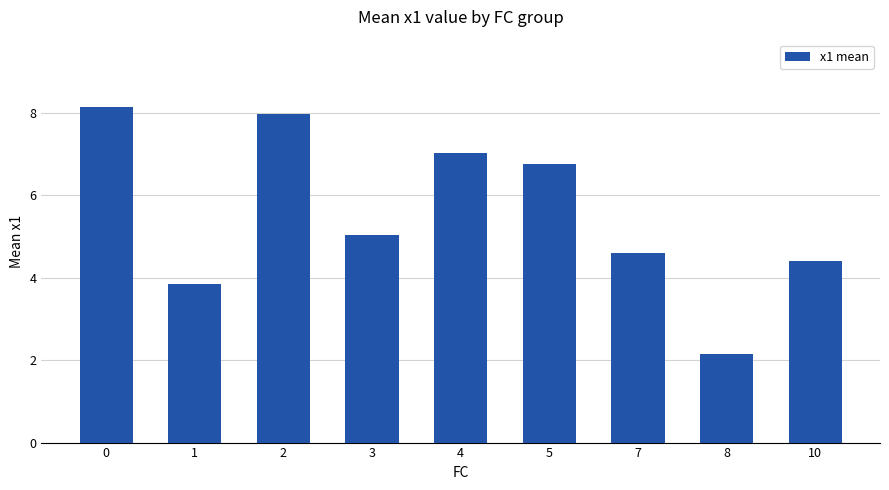

Between 10 and 1, which is larger?

10